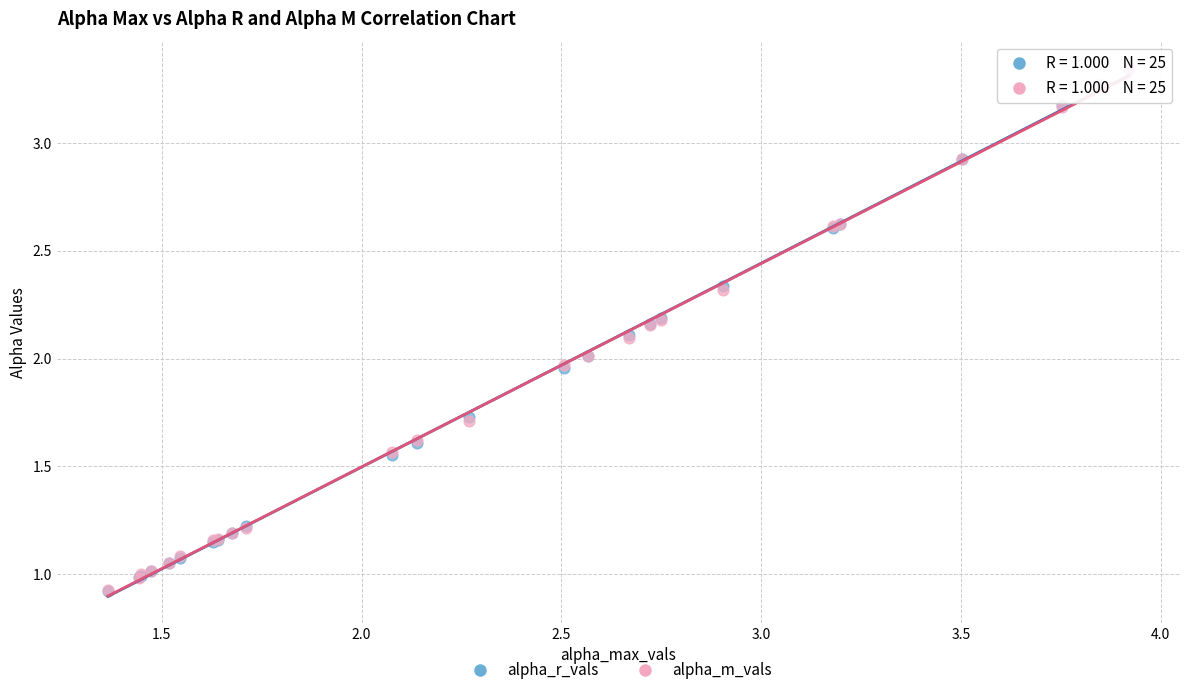

What are all the series names shown in the legend?

alpha_r_vals, alpha_m_vals